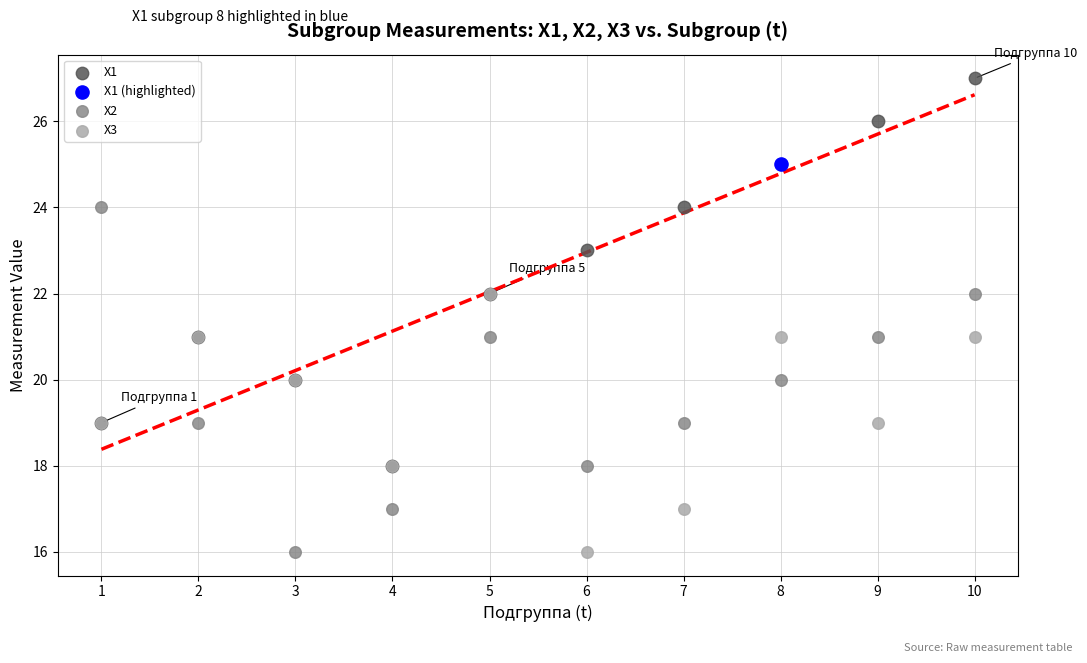

What are all the series names shown in the legend?

X1, X1 (highlighted), X2, X3